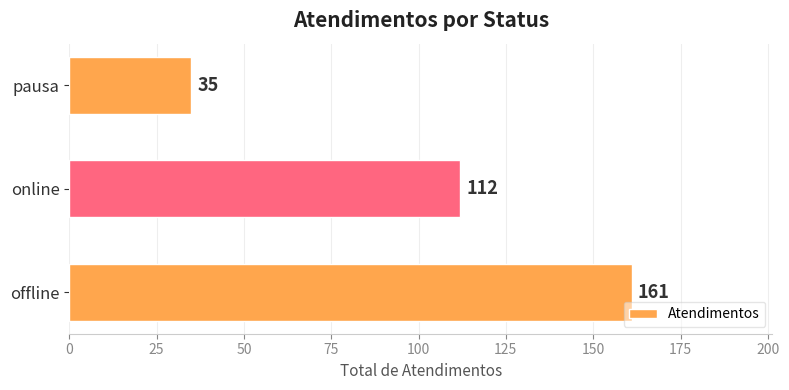

The chart shows a value of 35 at pausa. True or false?

True